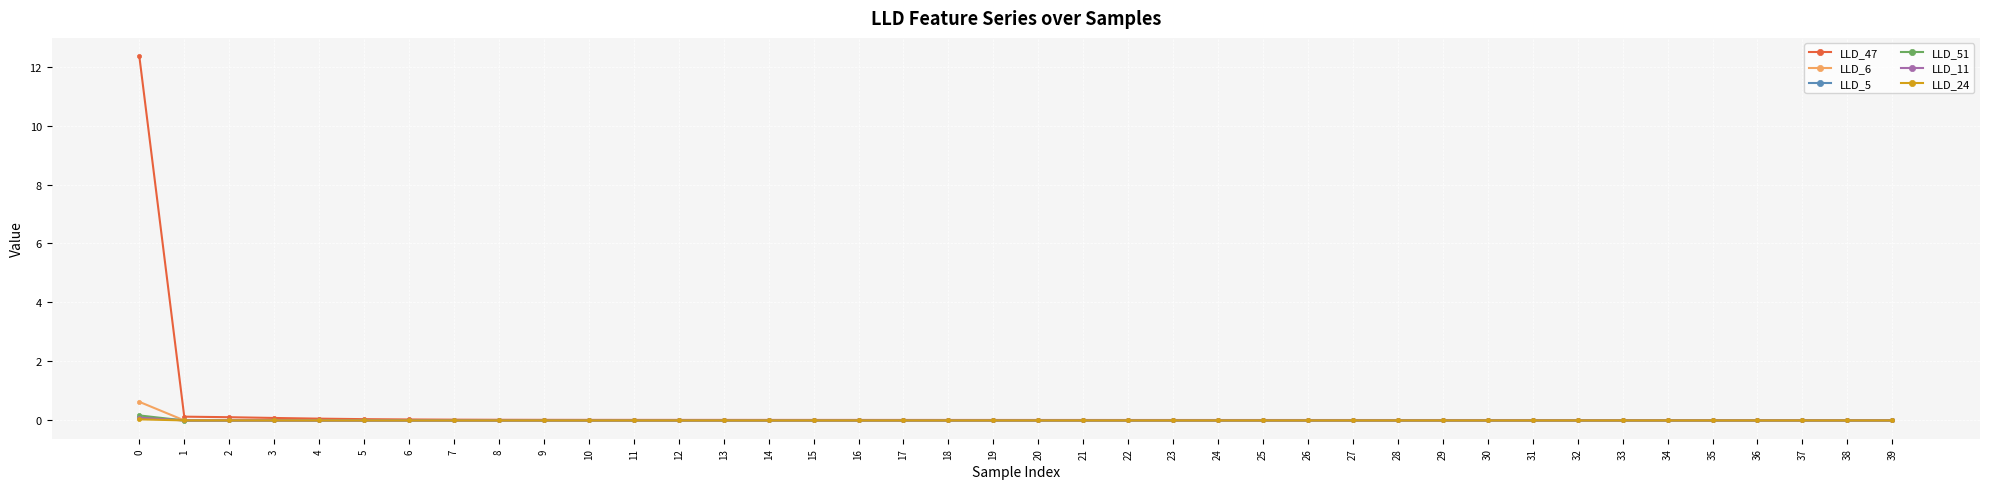

What is the maximum value for LLD_11?

0.1